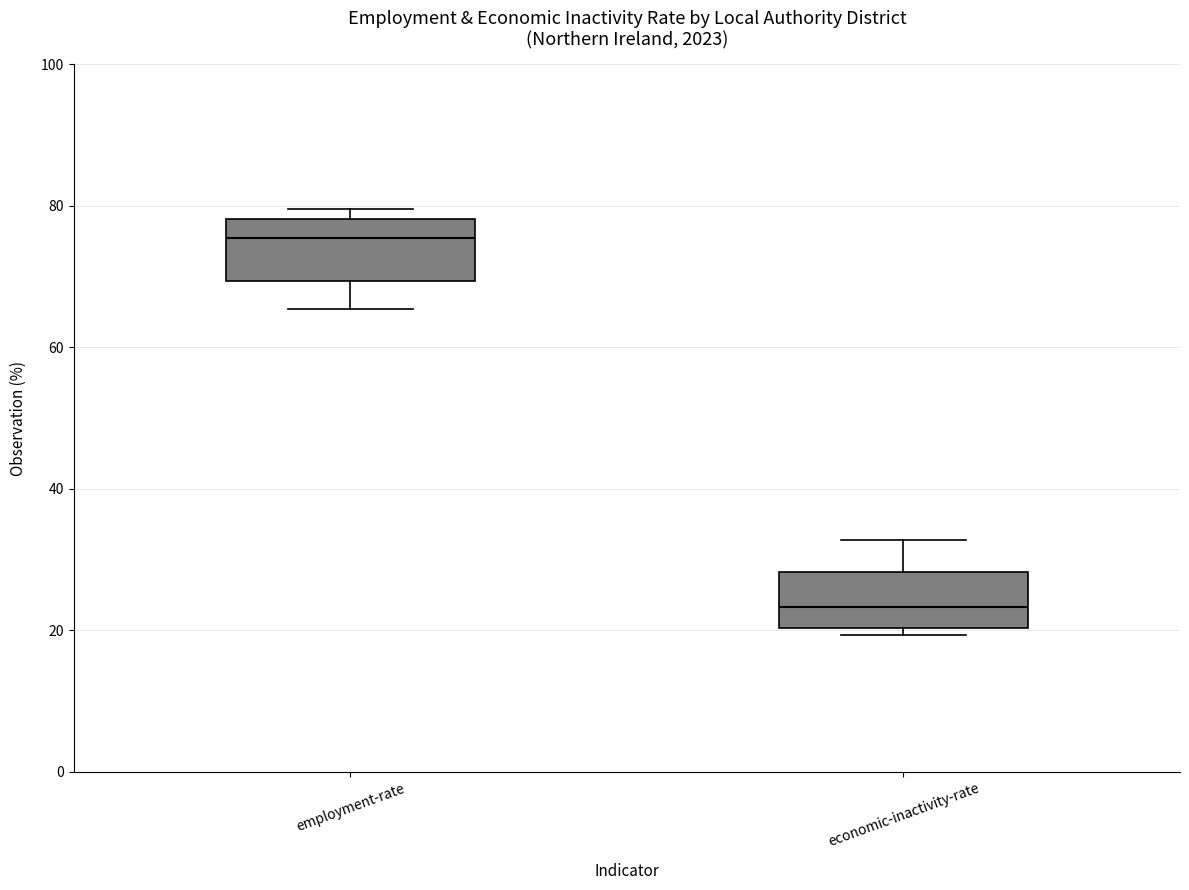

Reading left to right, transcribe this box plot: for each box, give where its median line is, the range the box spans, and where its two whiskers end, as read against the y-axis. The values are not printed on the chart, so give them approximately, as read against the axis.

employment-rate: median 76, box 70 to 78, whiskers 66 to 80
economic-inactivity-rate: median 24, box 20 to 28, whiskers 20 (just below the box's lower edge) to 32